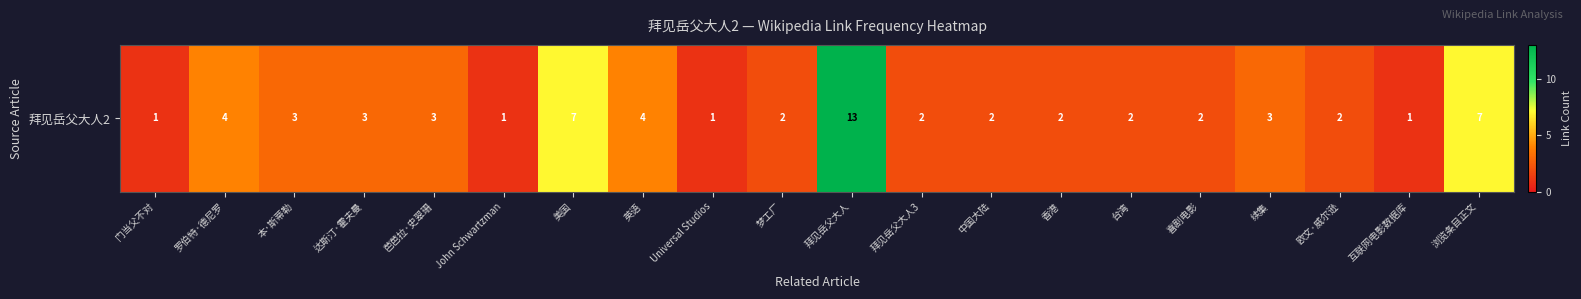

Rank the categories by value from highest to lowest.

拜见岳父大人, 美国, 浏览条目正文, 罗伯特·德尼罗, 英语, 本·斯蒂勒, 达斯汀·霍夫曼, 芭芭拉·史翠珊, 续集, 梦工厂, 拜见岳父大人3, 中国大陆, 香港, 台湾, 喜剧电影, 欧文·威尔逊, 门当父不对, John Schwartzman, Universal Studios, 互联网电影数据库